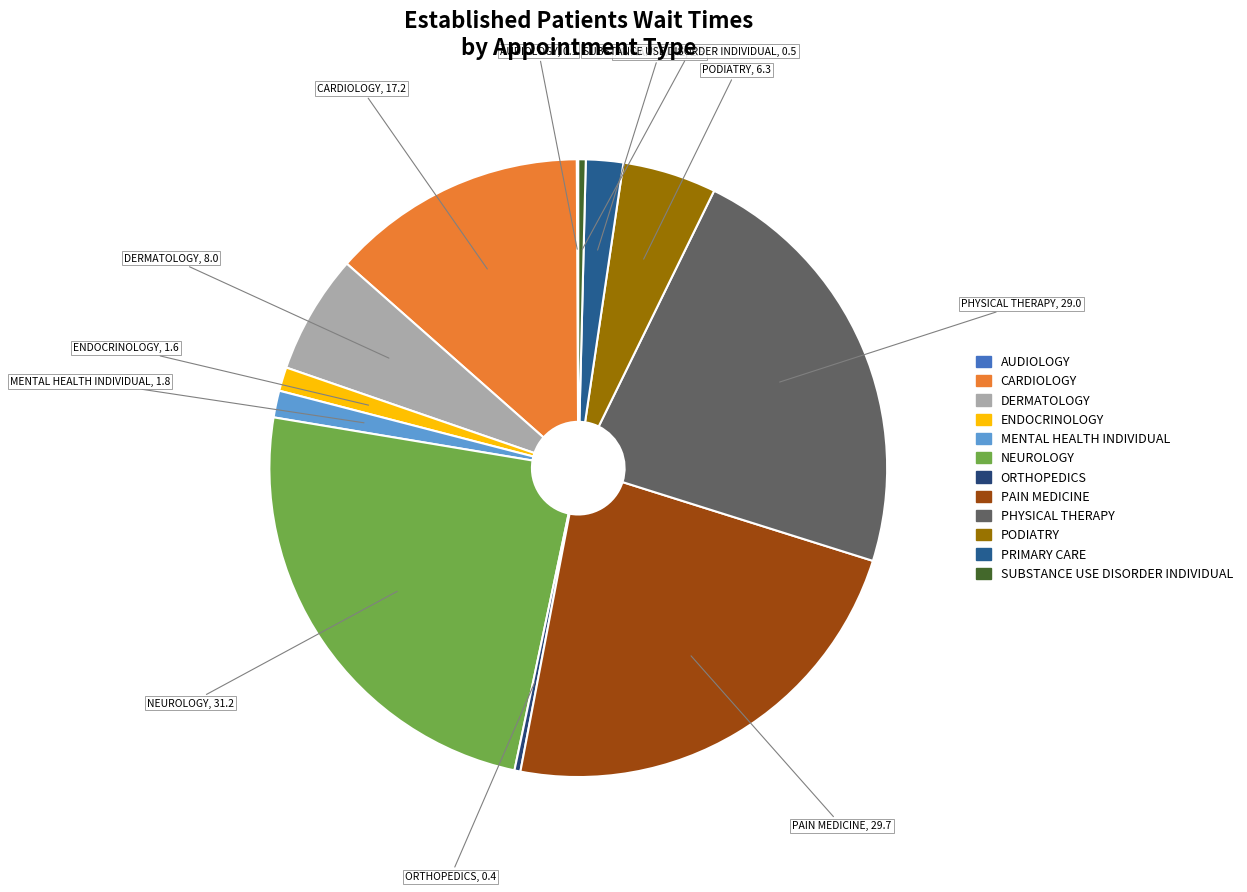

True or false: DERMATOLOGY accounts for 6% of the total.

True